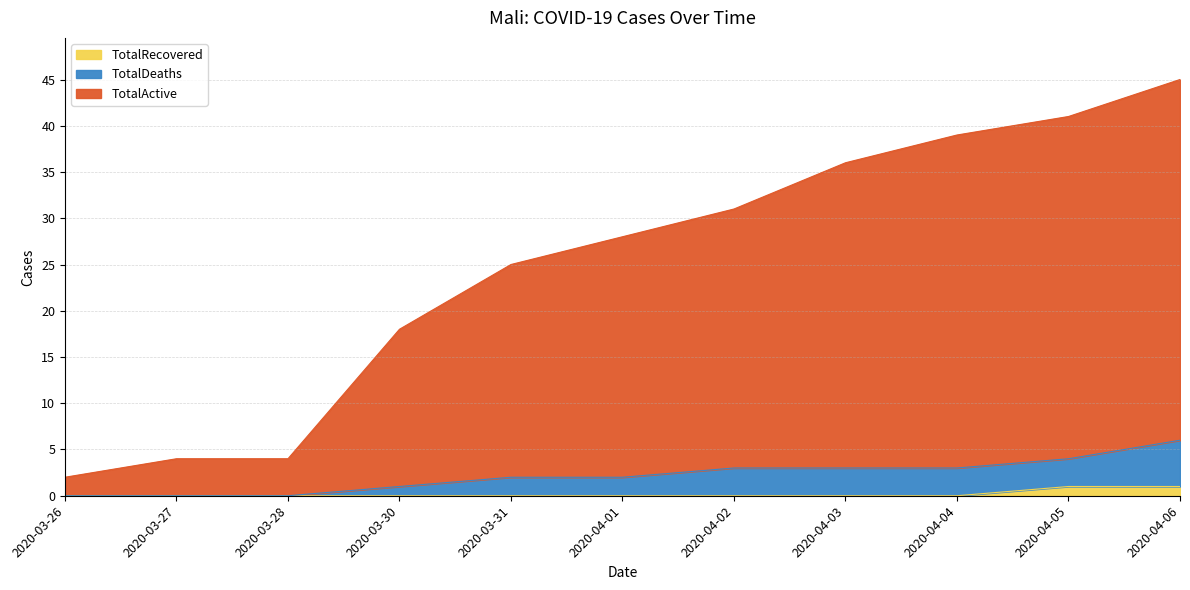

Where is TotalRecovered nearest to the value 0?

2020-03-26